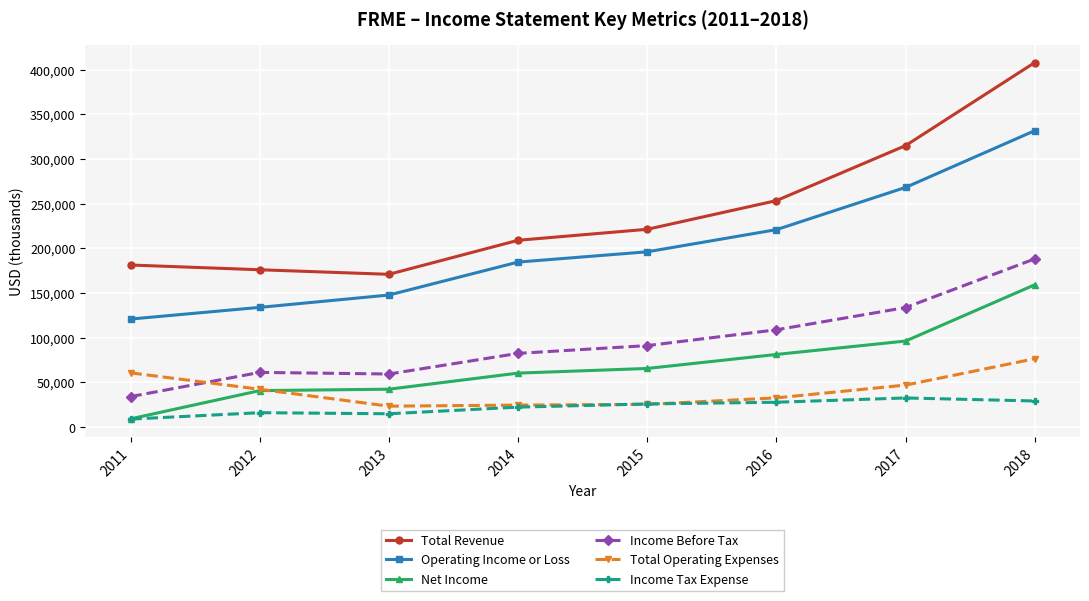

What is the spread (max minus min) of values at 2013?

156100